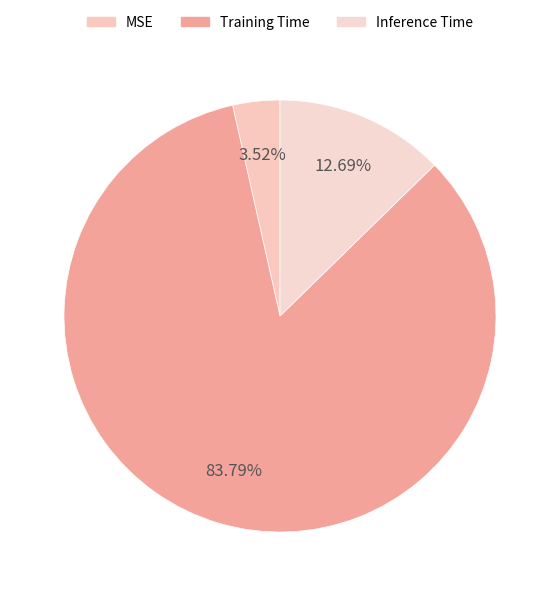

Is it true that Inference Time is 13% of the pie?

True